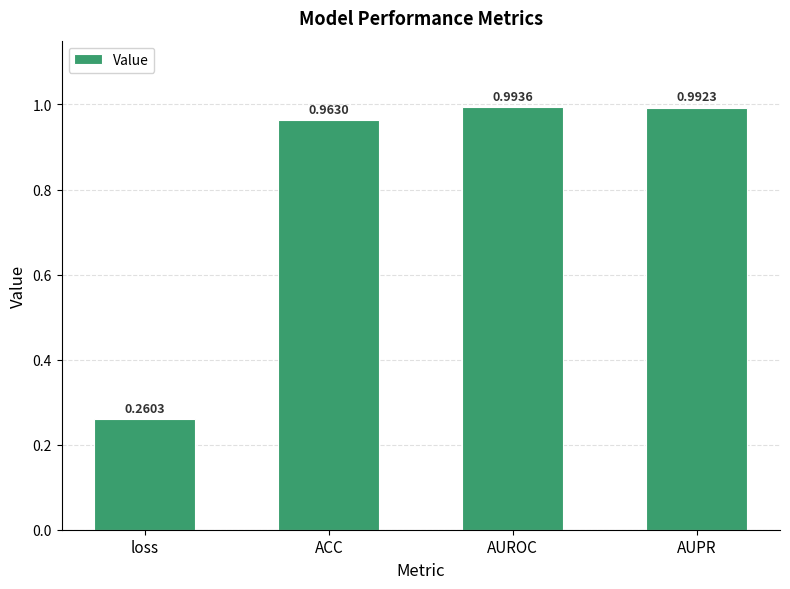

At which category does the chart reach its minimum across all series?

loss